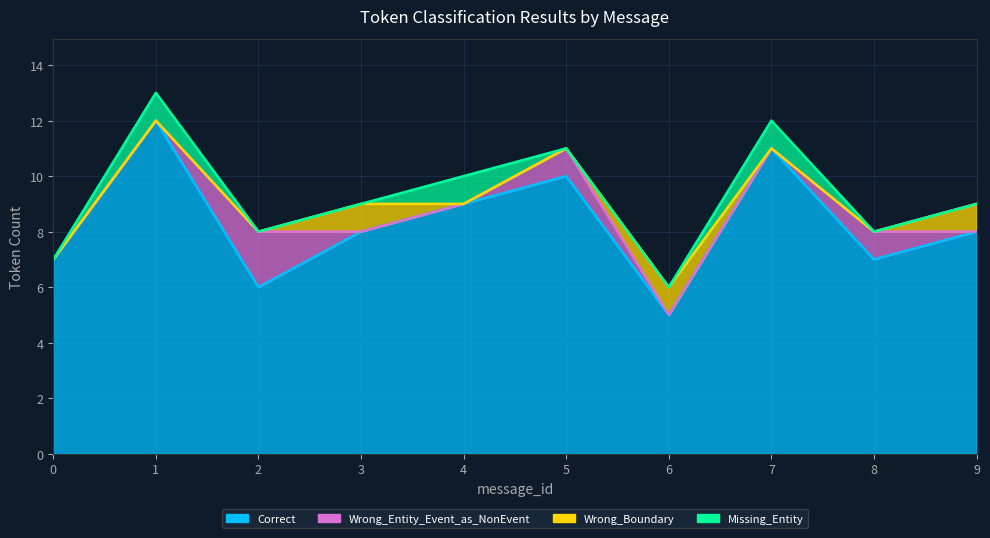

True or false: Missing_Entity and Correct cross at least once.

False